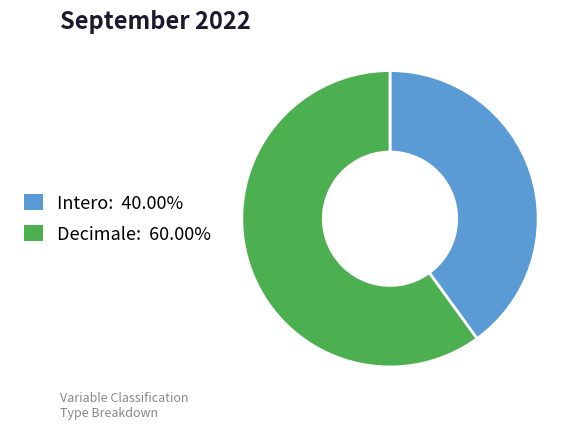

Is there a majority slice in this chart?

Yes